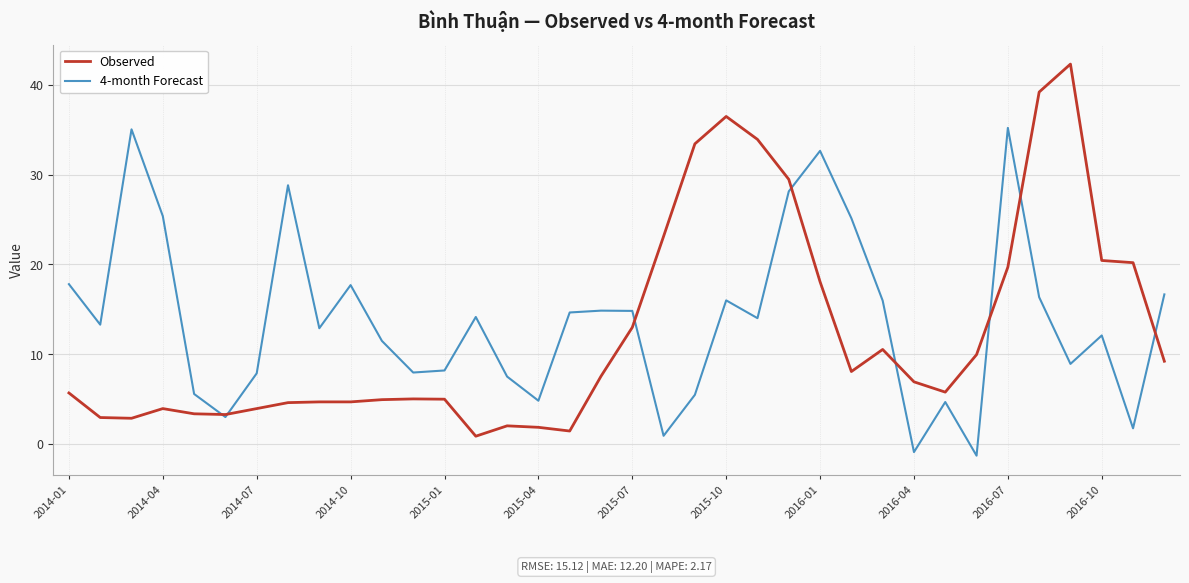

In 4-month Forecast, how many points are lower than both neighbors (excluding endpoints)?

11